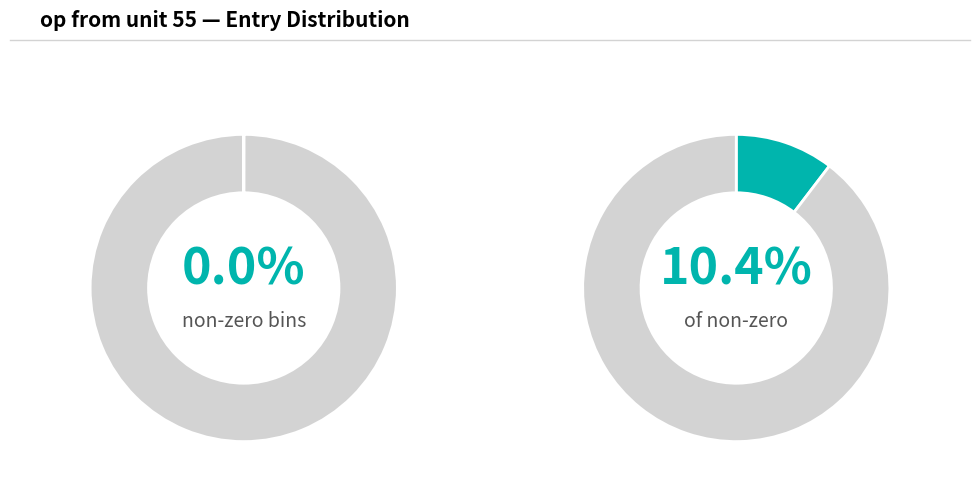

The 20.1-40.1 slice represents 1% of the pie. True or false?

False